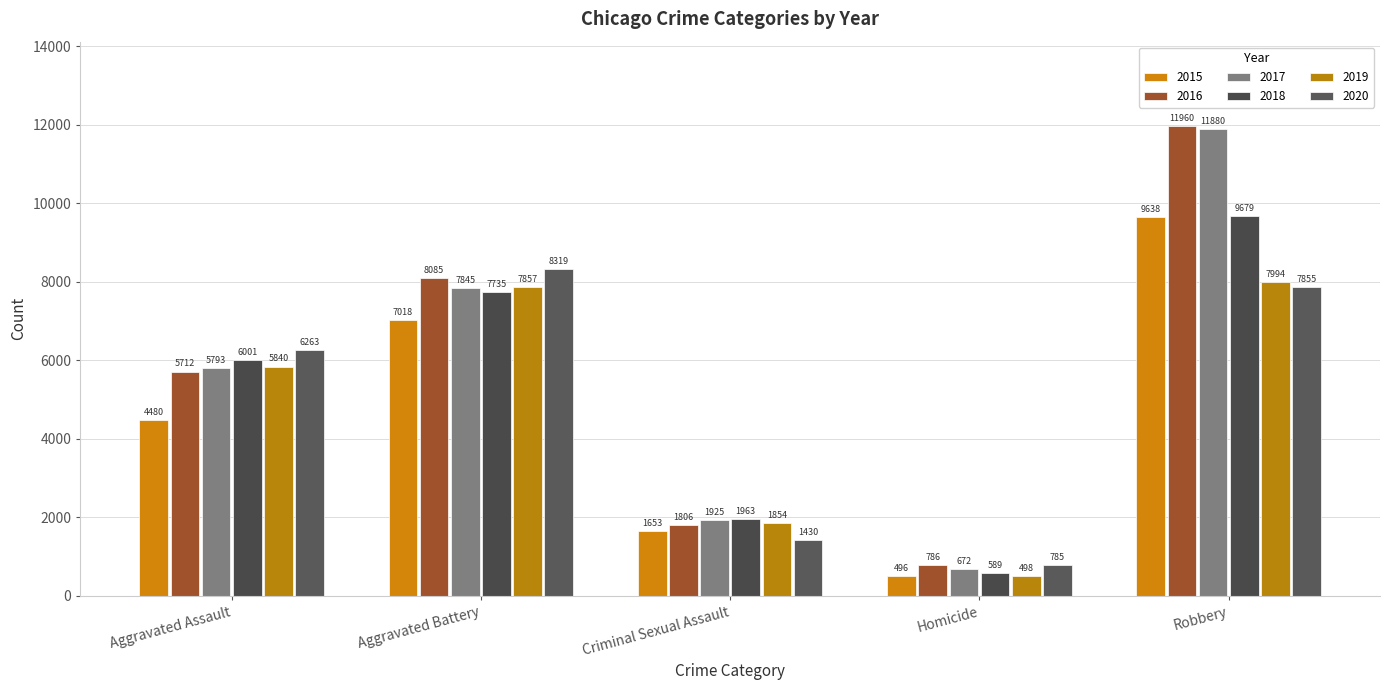

How many series are shown in this chart?

6